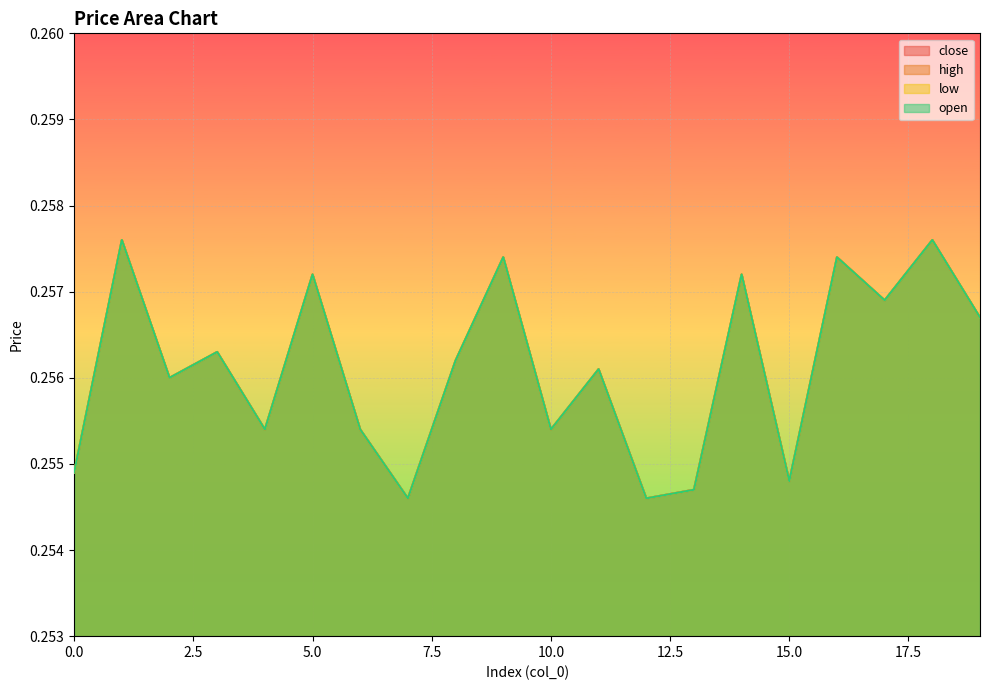

What is the sum of all close values?

5.1